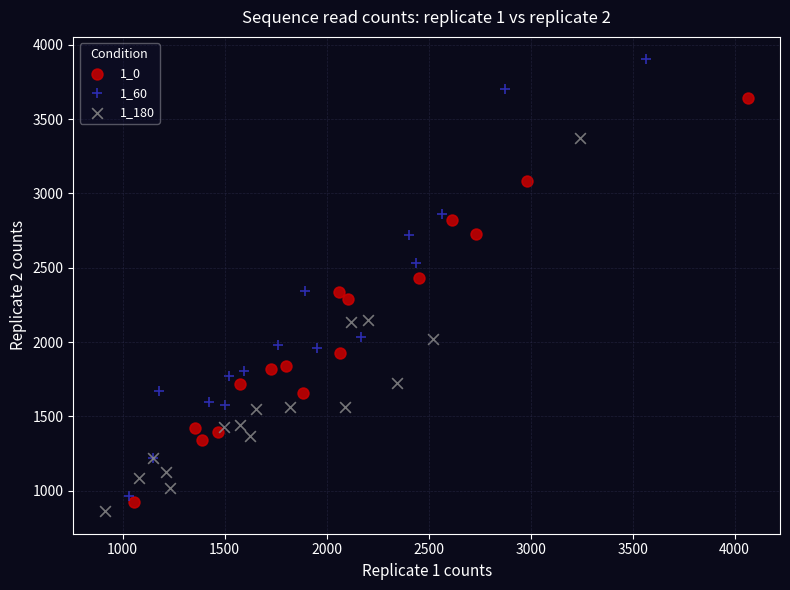

Which series reaches the minimum Y coordinate?

1_180